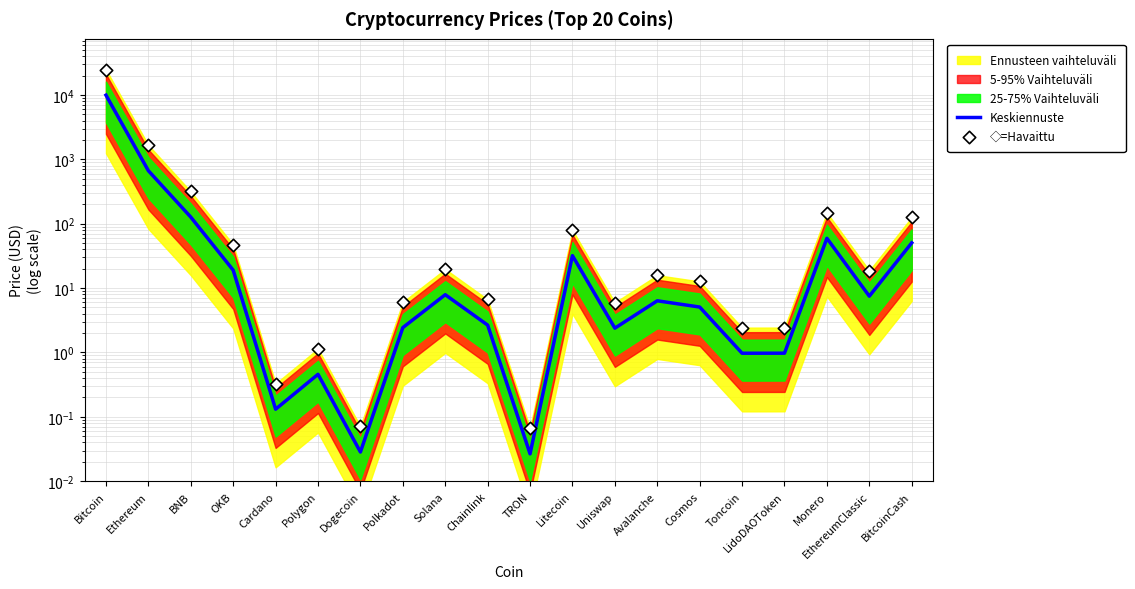

Is the value of ◇=Havaittu at EthereumClassic greater than the value of Keskiennuste at LidoDAOToken?

Yes